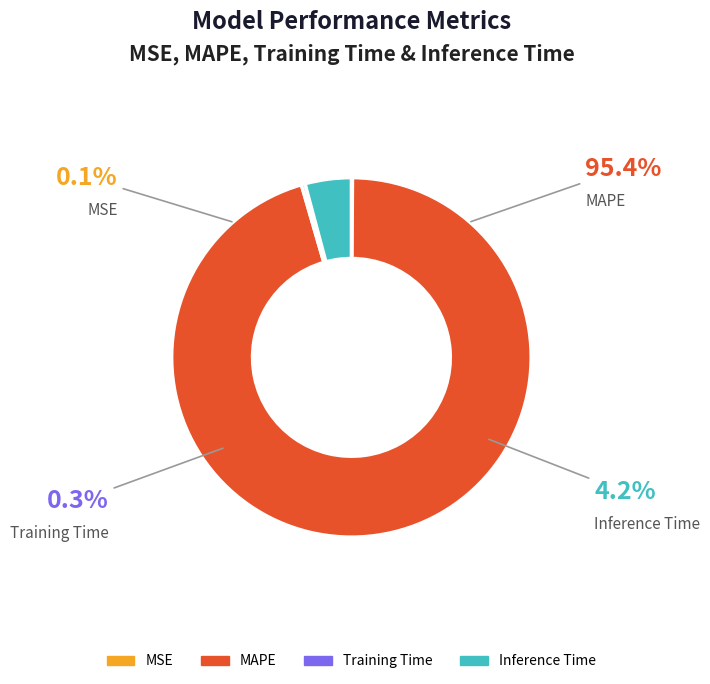

Approximately how many times larger is the value at Training Time compared to Inference Time?

0.1